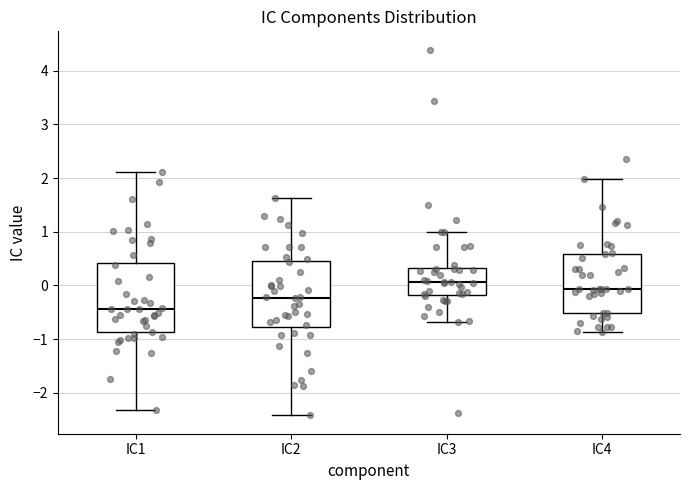

Reading left to right, read every box against the y-axis: the position of its median line, the range the box covers, and the ends of its whiskers. The values are not printed on the chart, so give them approximately, as read against the axis.

IC1: median -0.4, box -0.9 to 0.4, whiskers -2.3 to 2.1
IC2: median -0.2, box -0.8 to 0.5, whiskers -2.4 to 1.6
IC3: median 0.1, box -0.2 to 0.3, whiskers -0.7 to 1.0
IC4: median -0.1, box -0.5 to 0.6, whiskers -0.9 to 2.0